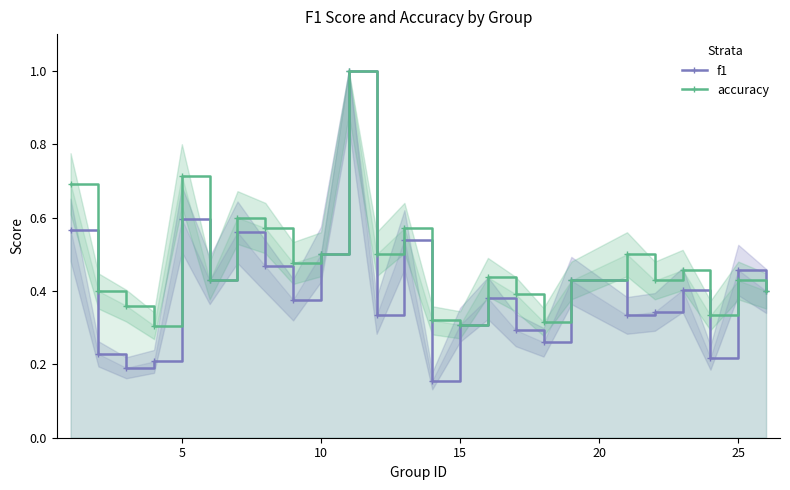

True or false: accuracy has more than 2 interior local peaks.

True